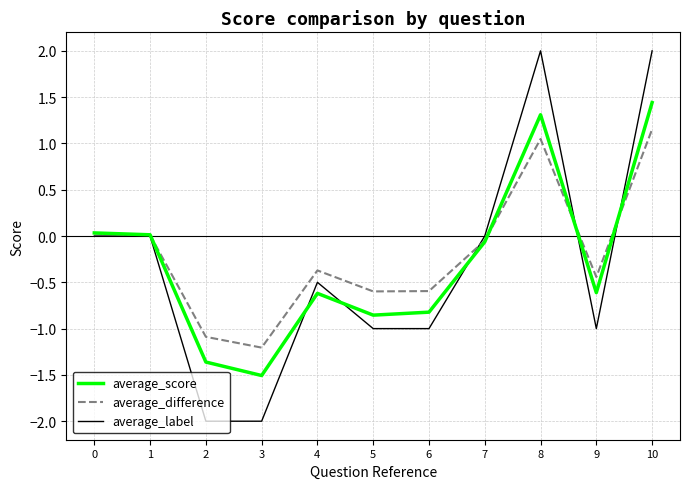

What is the minimum value shown in the chart?

-2.0